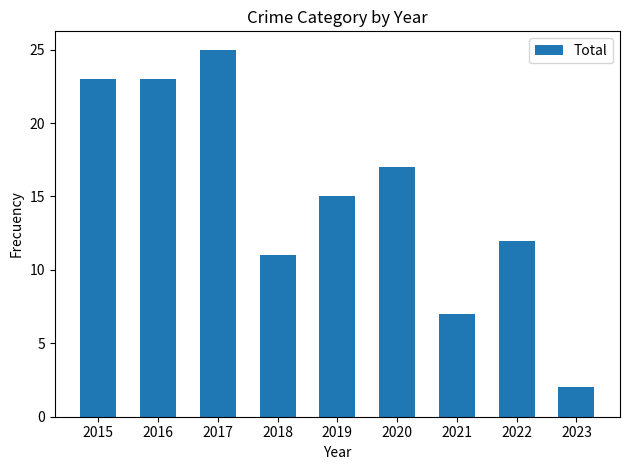

Reading left to right, extract all data points from this chart.

2015=23	2016=23	2017=25	2018=11	2019=15	2020=17	2021=7	2022=12	2023=2